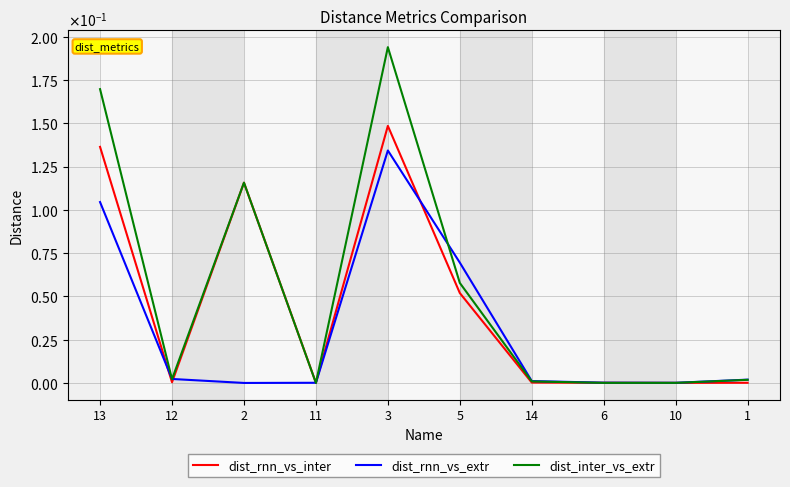

What are all the series names shown in the legend?

dist_rnn_vs_inter, dist_rnn_vs_extr, dist_inter_vs_extr